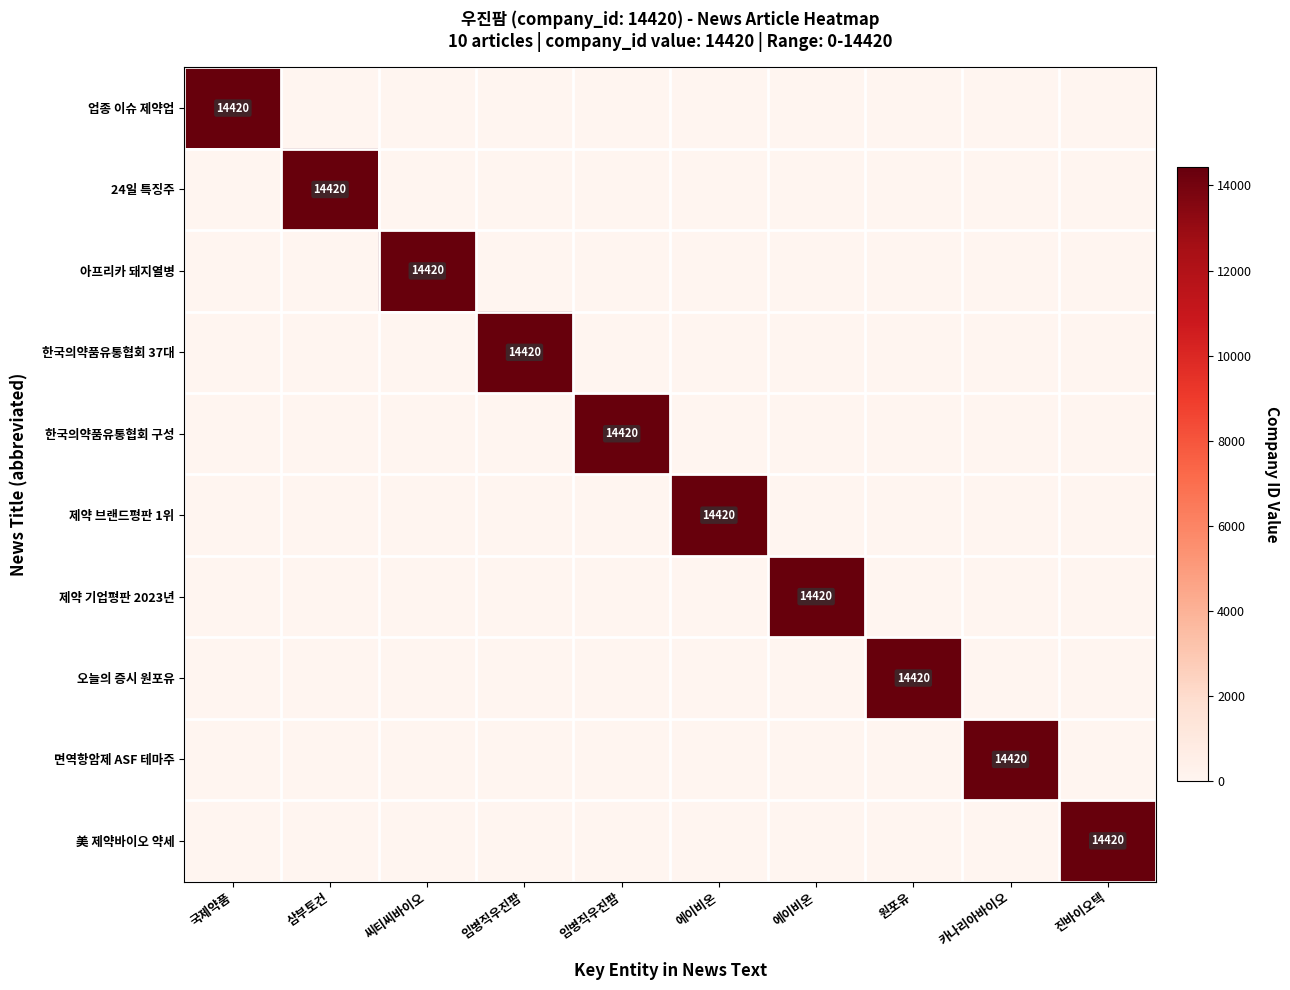

The value of 업종 이슈 제약업 at 에이비온 is -9014. True or false?

False